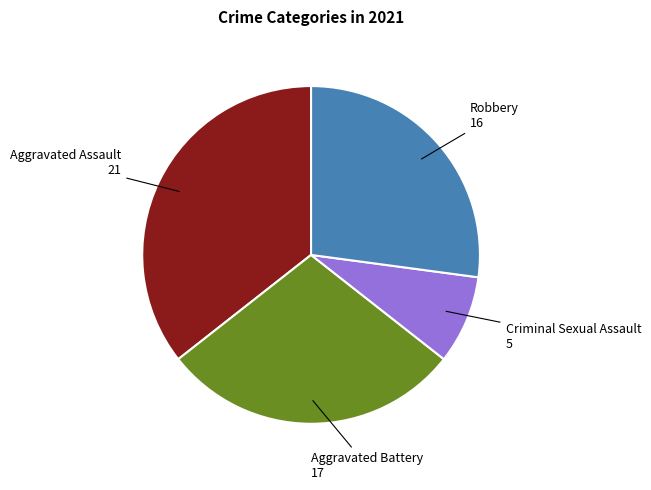

Does any single category account for the majority?

No